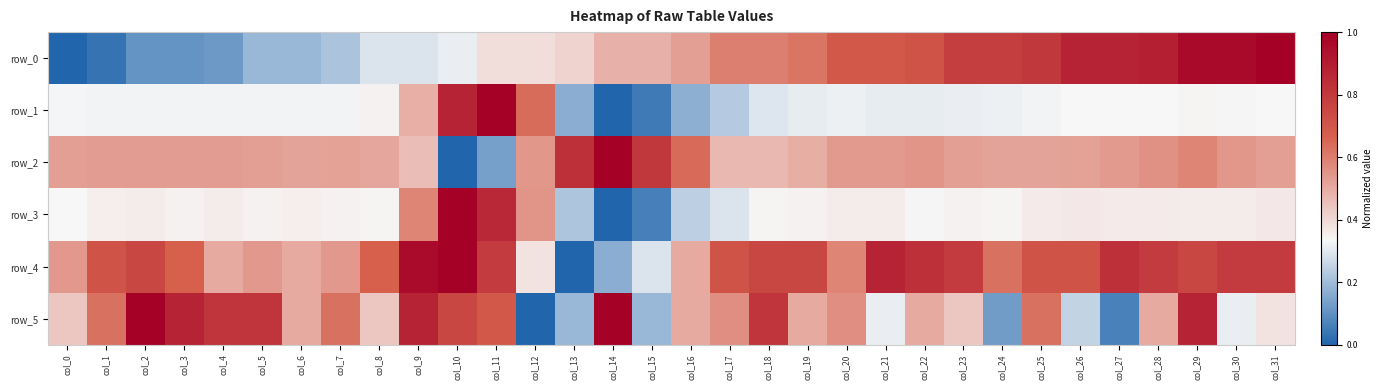

What is the approximate value of row_0 at col_27?

0.9